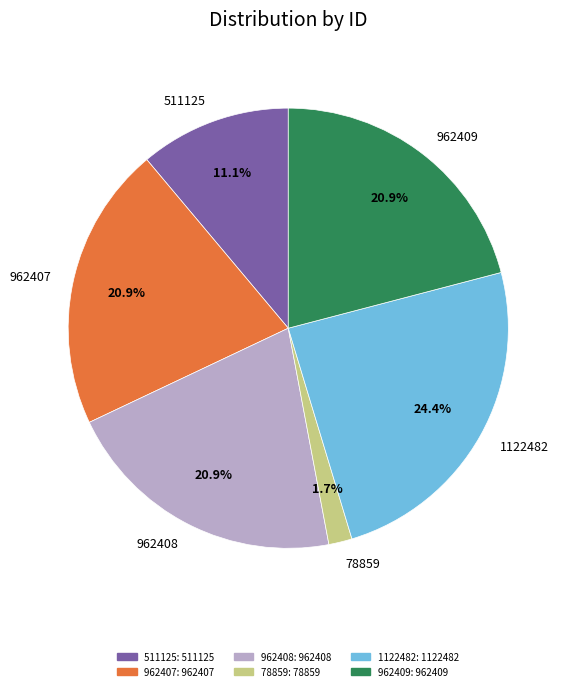

Which has a higher value, 962407 or 78859?

962407